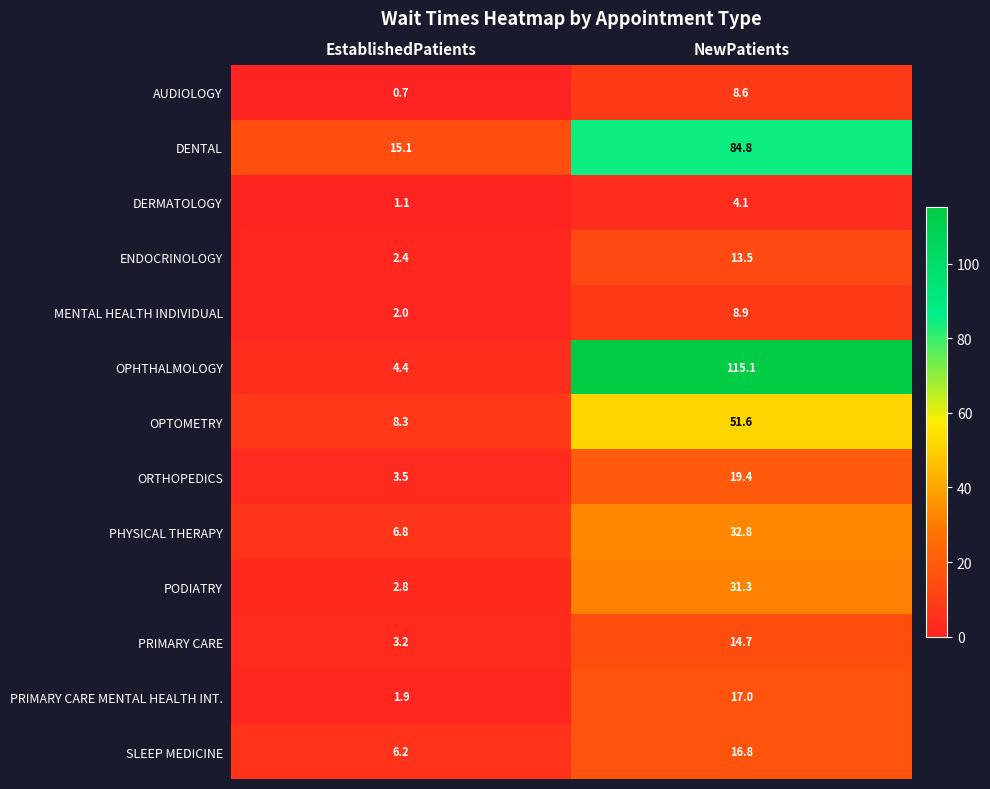

At which label does OPHTHALMOLOGY reach its minimum?

EstablishedPatients